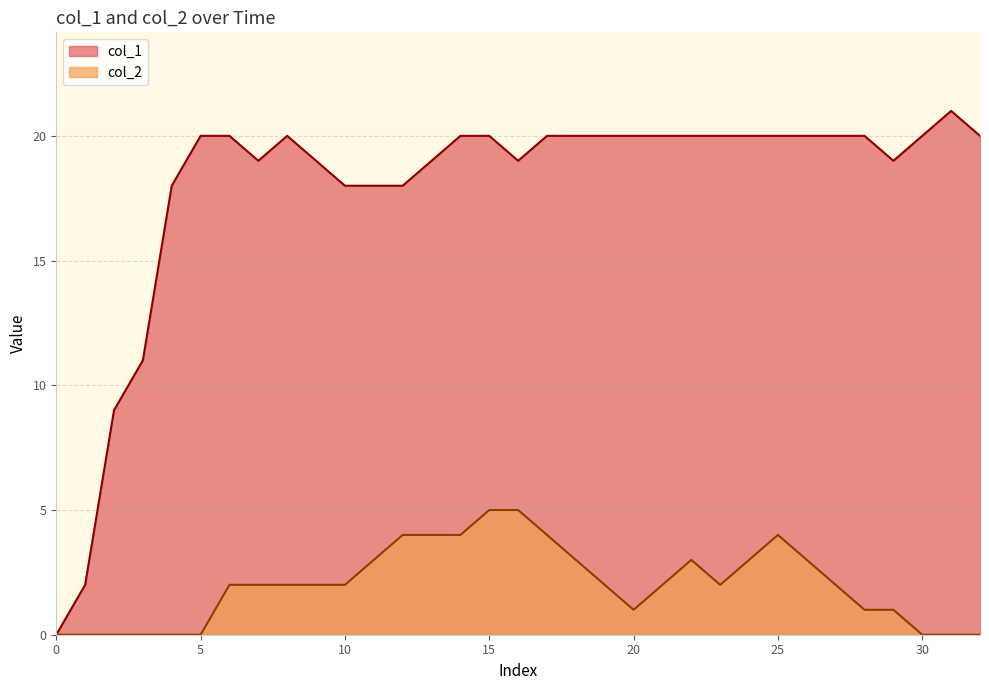

What is the maximum value for col_1?

21